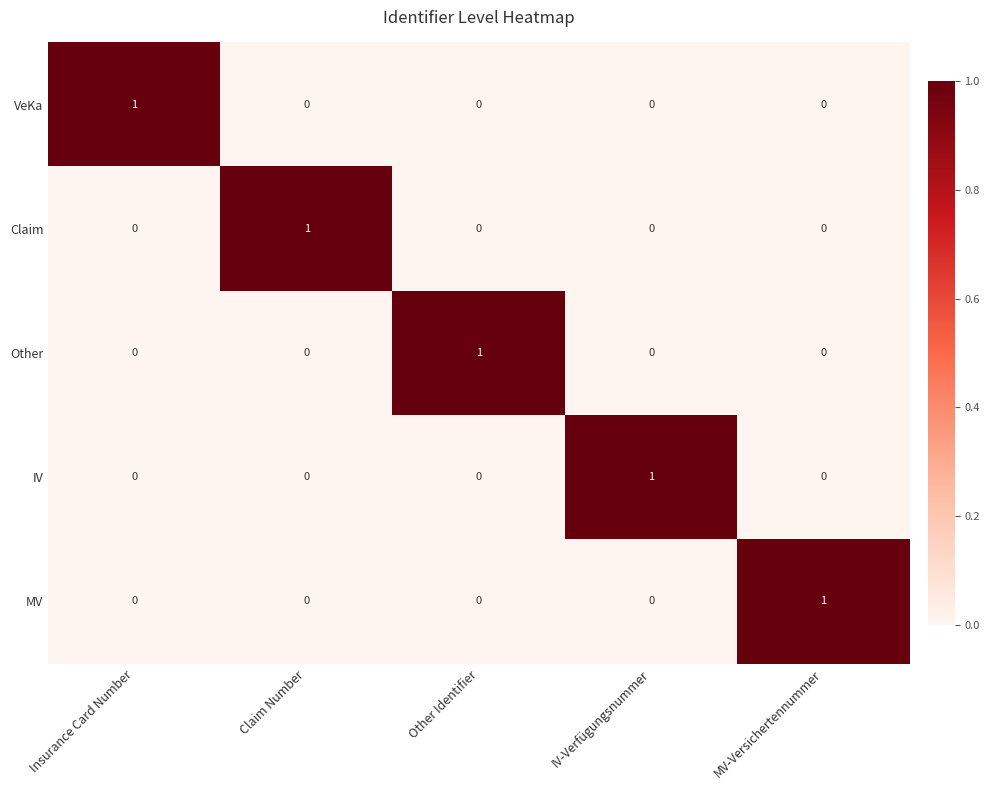

Reading left to right, transcribe all the data shown in this chart.

VeKa: 1	0	0	0	0
Claim: 0	1	0	0	0
Other: 0	0	1	0	0
IV: 0	0	0	1	0
MV: 0	0	0	0	1